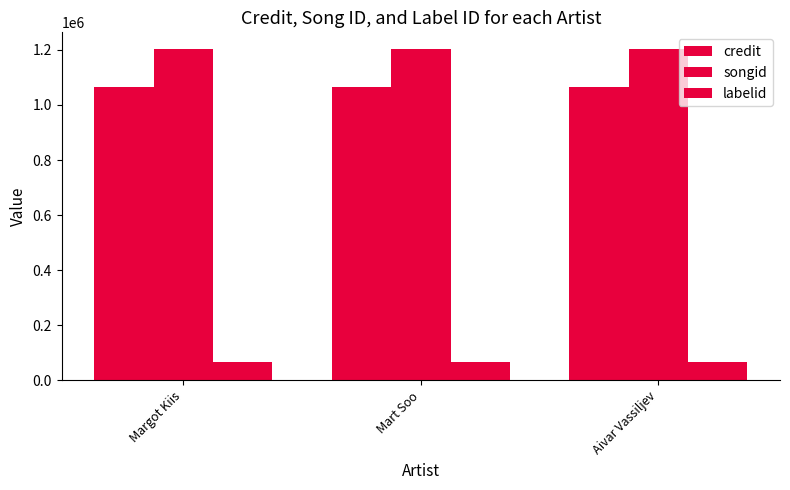

Does the chart contain any negative values?

No